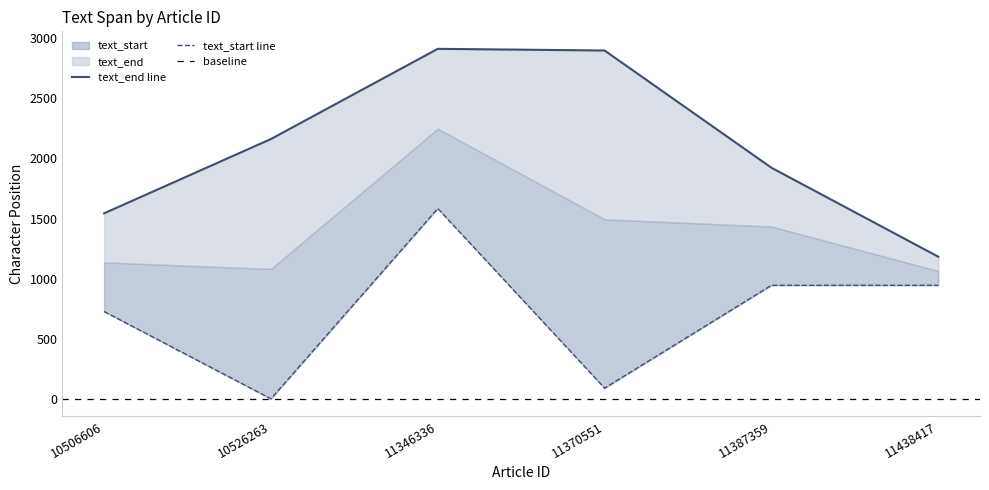

Reading left to right, transcribe all the data shown in this chart.

text_end: 10506606=1544	10526263=2162	11346336=2912	11370551=2898	11387359=1923	11438417=1183
text_start: 10506606=727	10526263=1	11346336=1584	11370551=90	11387359=945	11438417=945